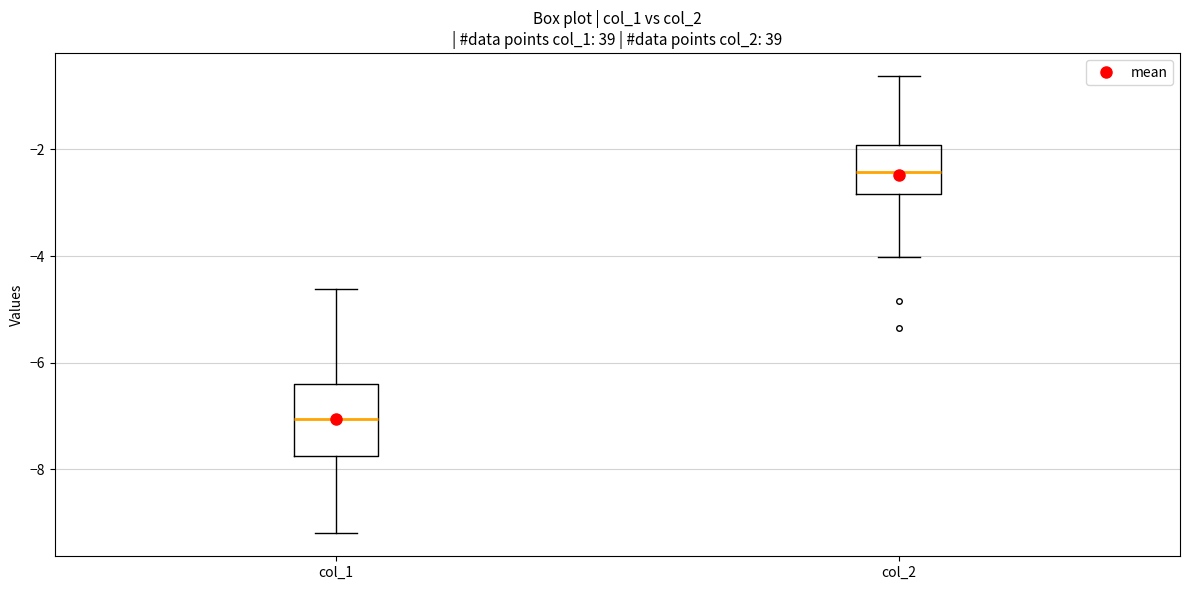

Which box is the tallest, from its lower edge to its upper edge?

col_1